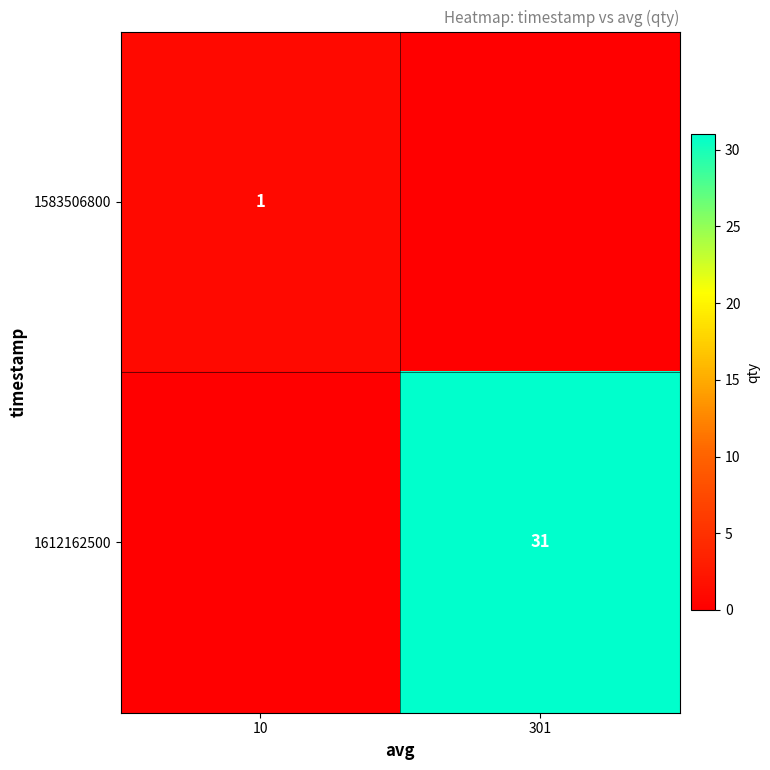

Count the number of categories in the chart.

2